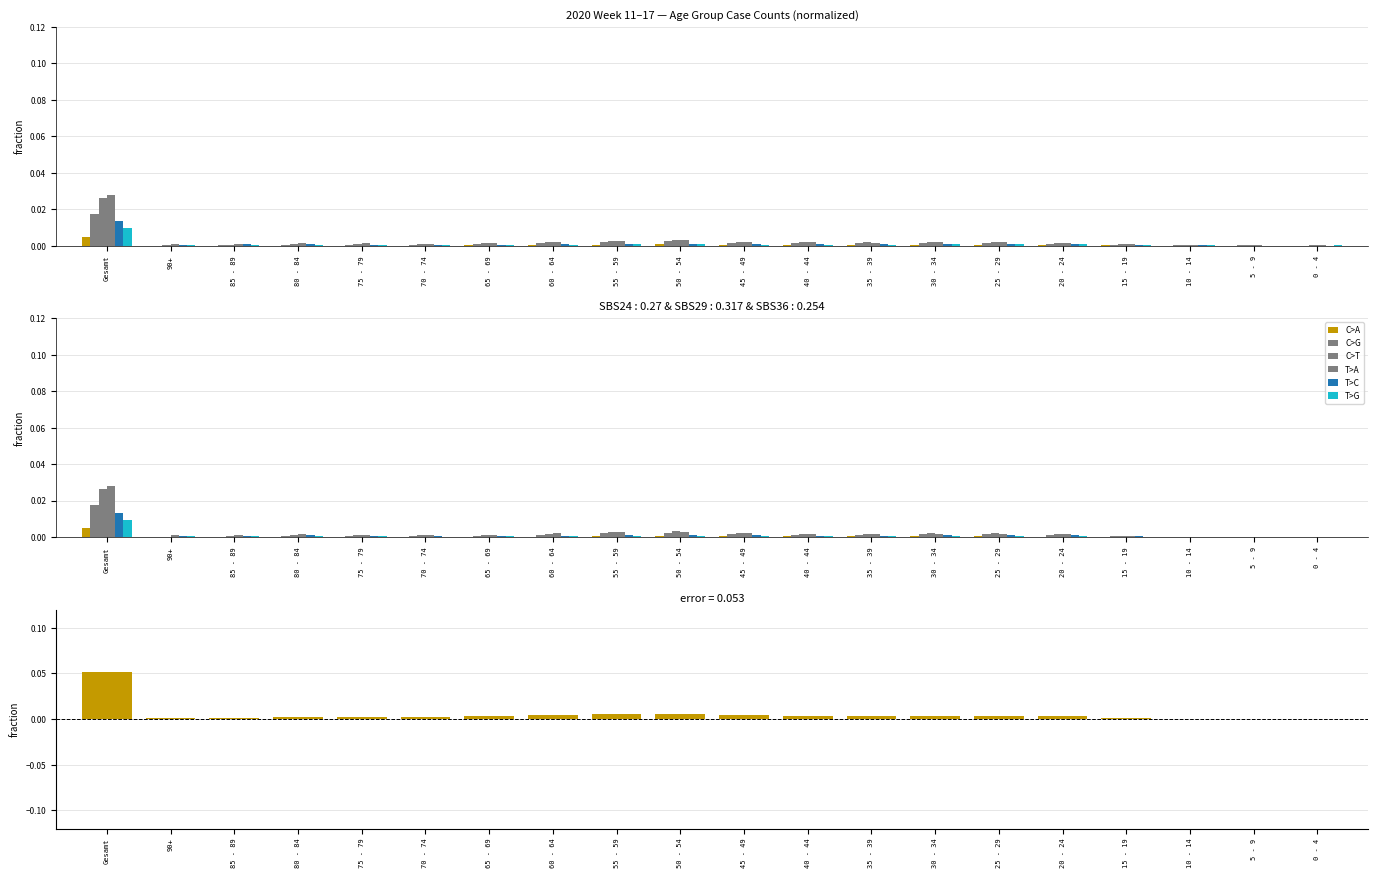

List the labels in order of 2020_14 value, smallest first.

0 - 4, 5 - 9, 10 - 14, 15 - 19, 90+, 70 - 74, 85 - 89, 65 - 69, 75 - 79, 80 - 84, 35 - 39, 20 - 24, 40 - 44, 30 - 34, 25 - 29, 45 - 49, 60 - 64, 55 - 59, 50 - 54, Gesamt